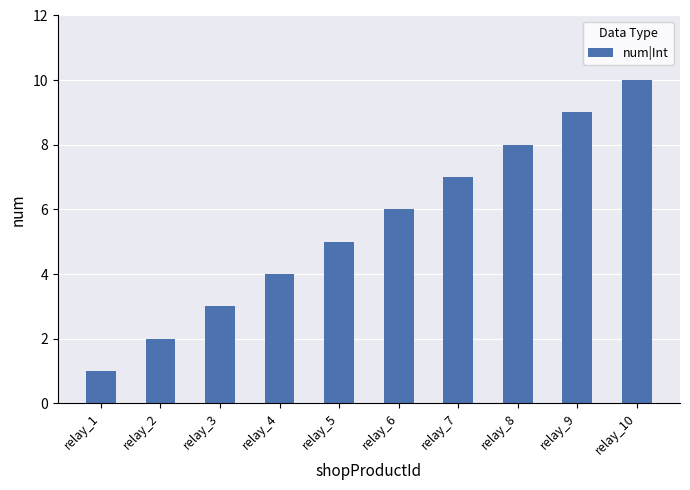

Where is the data nearest to the value 5?

relay_5